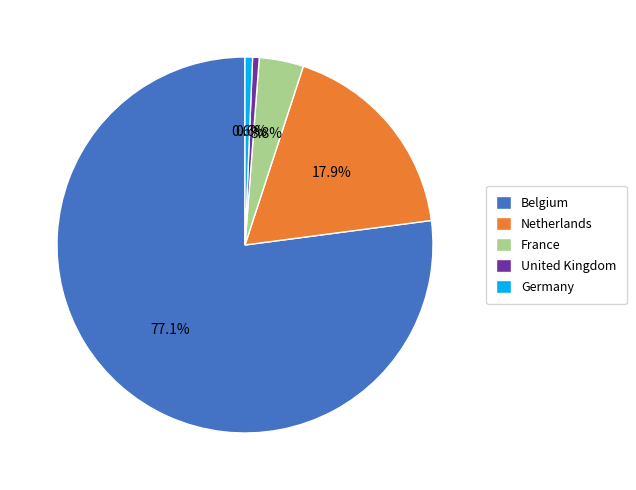

Which slice represents more than half of the pie?

Belgium